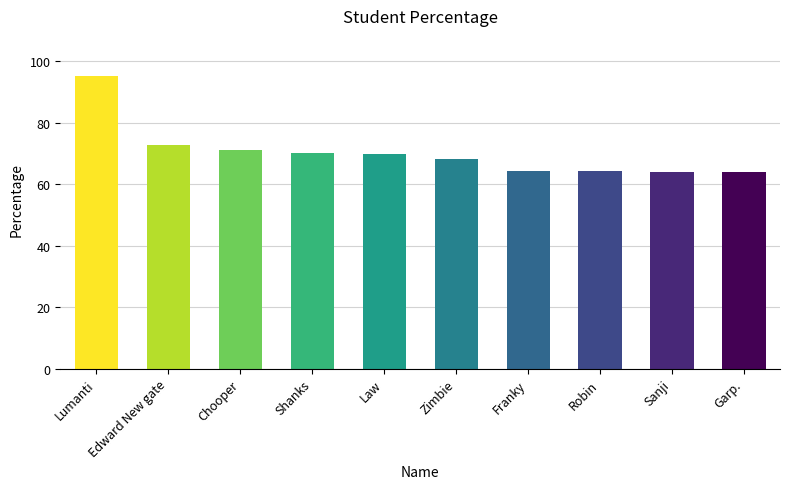

What is the greatest value displayed?

95.2